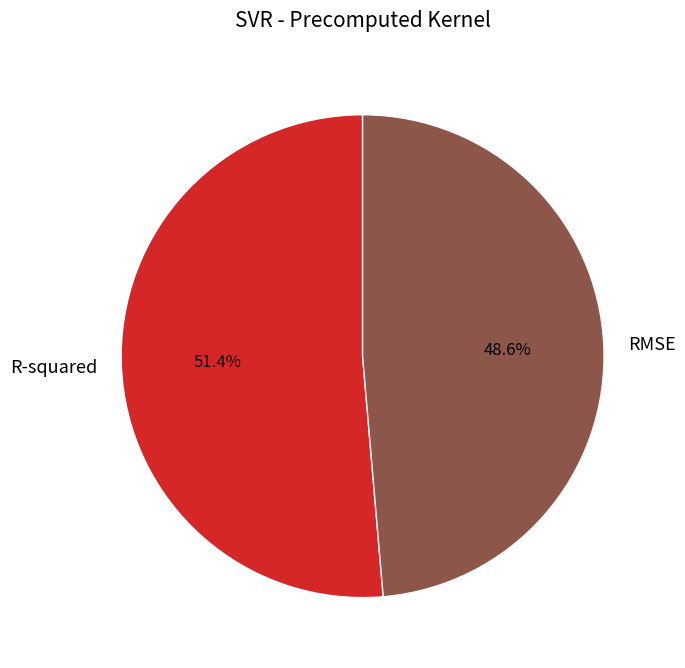

Combined, do R-squared and RMSE account for over 50%?

Yes